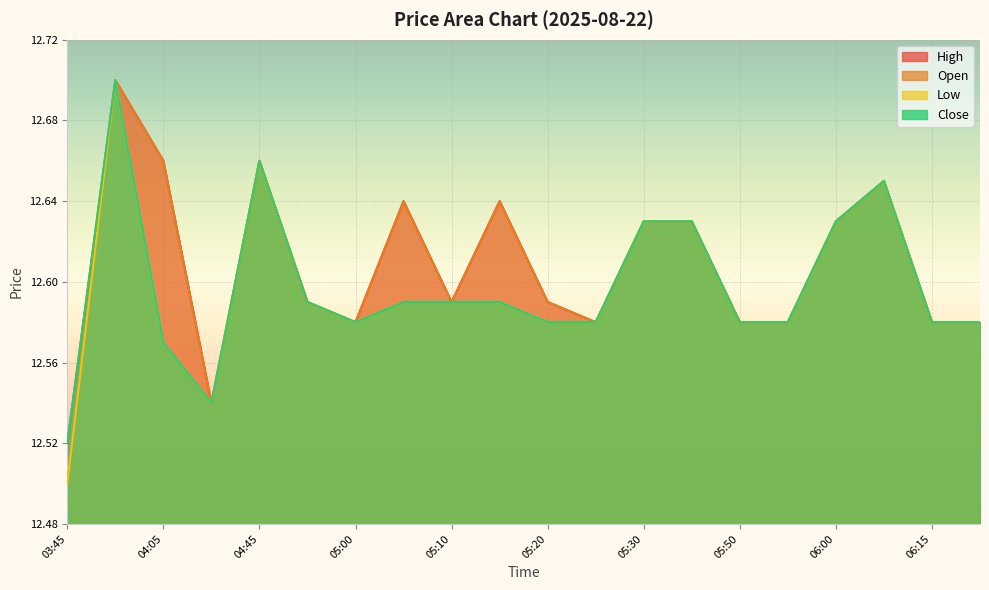

What is the difference between the maximum and minimum values in the Open series?

0.2